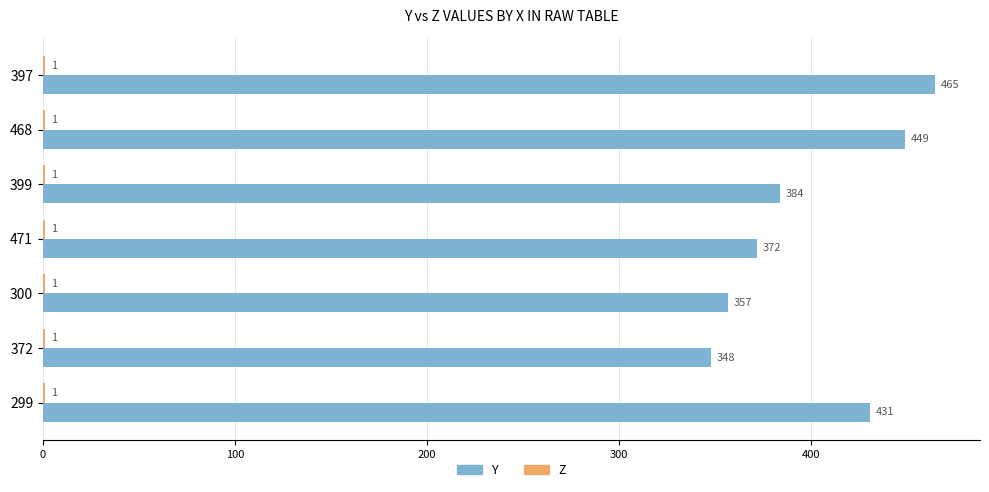

Count the number of data series in this chart.

2